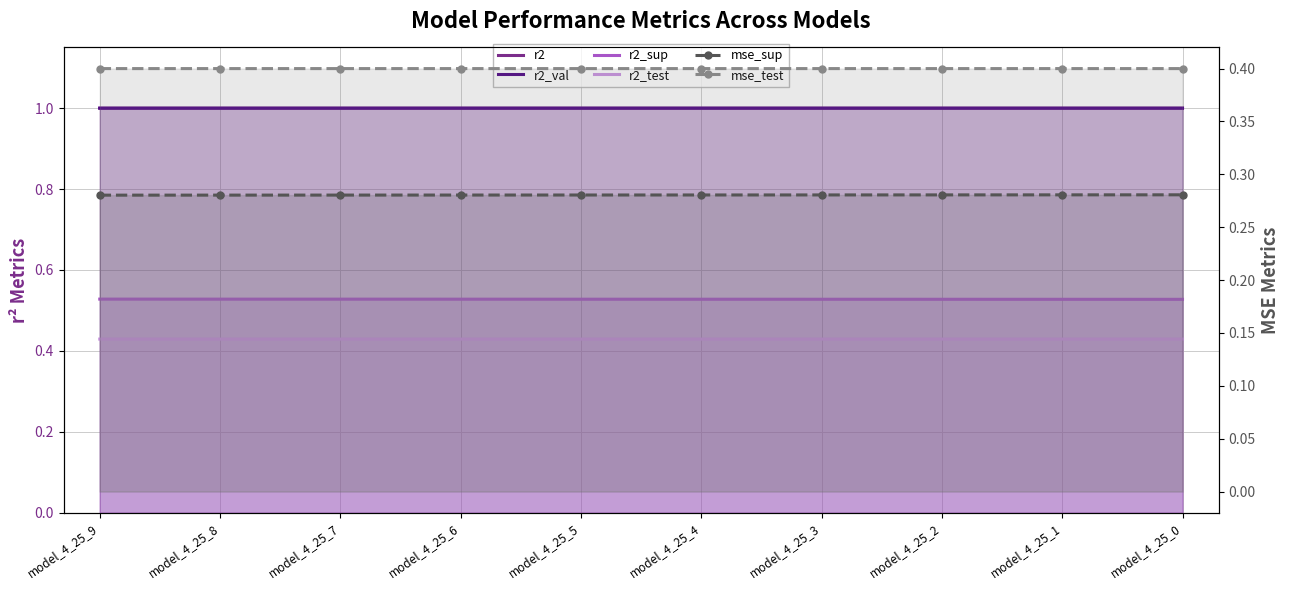

Is it true that r2 equals 1.8 at model_4_25_0?

False